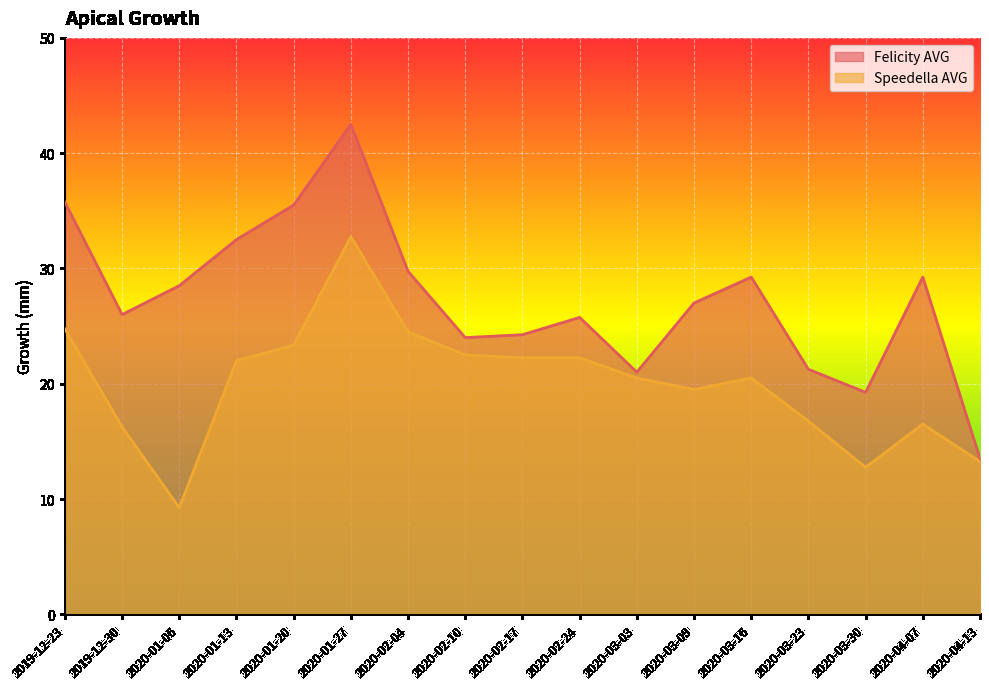

List the series in order of their peak value, highest first.

Felicity AVG, Speedella AVG